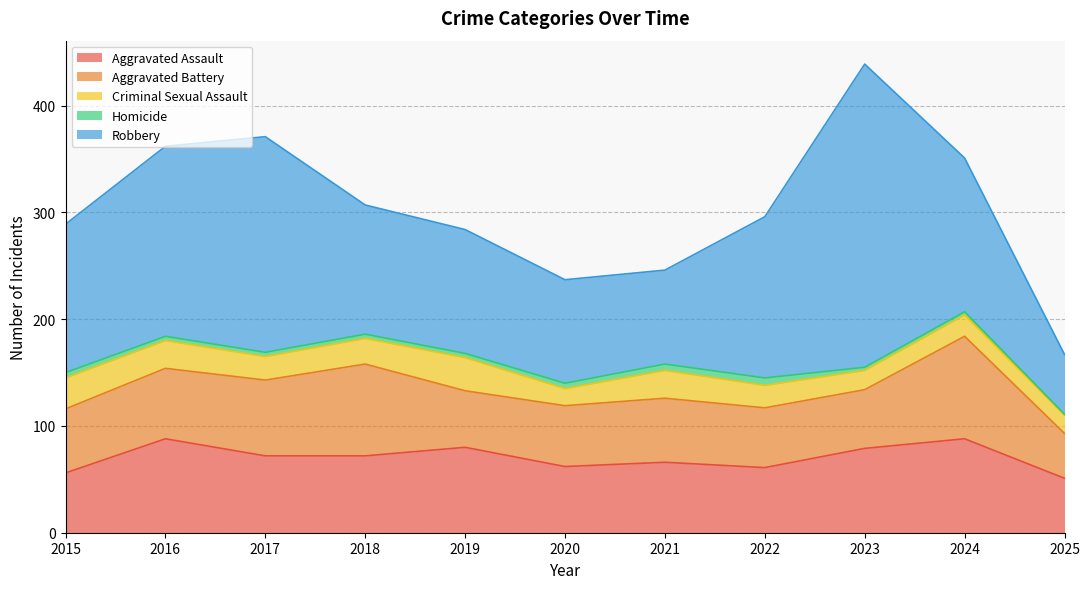

What is the difference between the maximum and minimum values in the Robbery series?

228